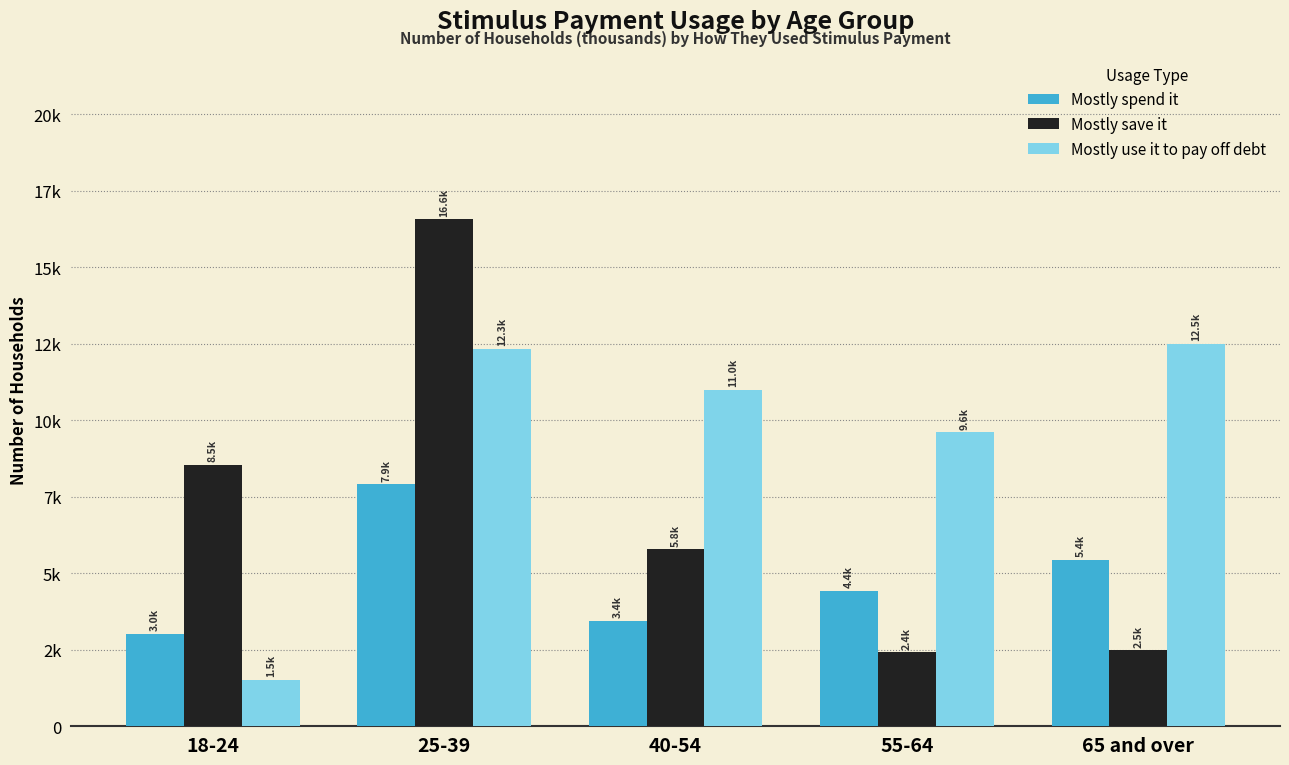

What are all the series names shown in the legend?

Mostly spend it, Mostly save it, Mostly use it to pay off debt